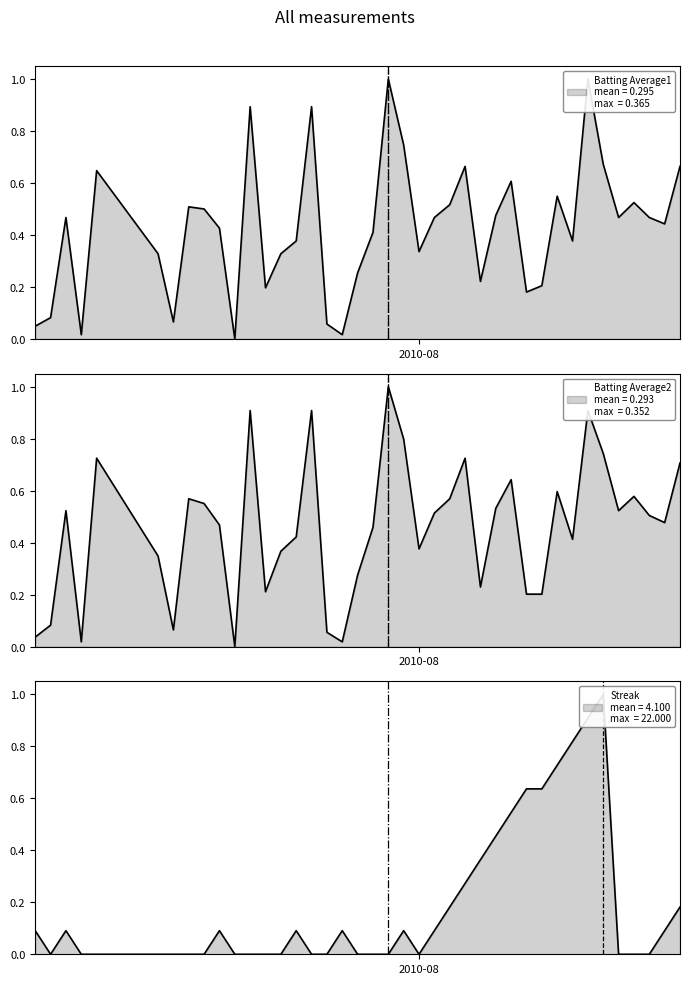

How many lines are shown in the chart?

3